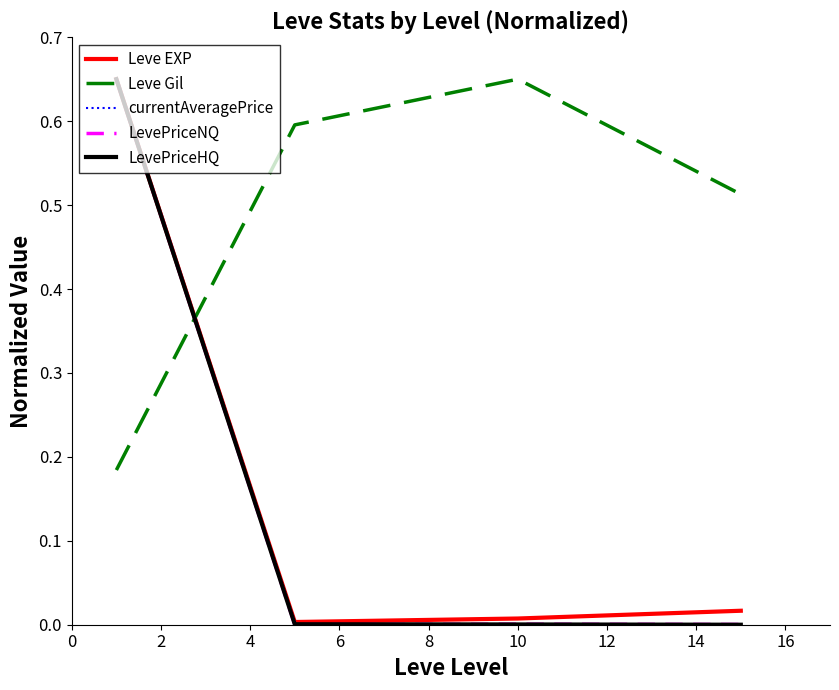

How many intersections are there between Leve Gil and Leve EXP?

1